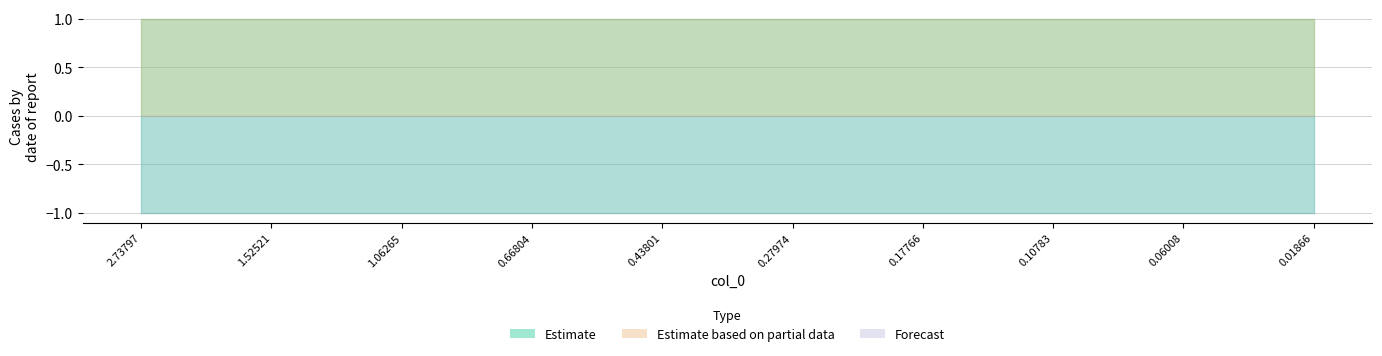

Reading right to left, transcribe all the data shown in this chart.

col_1: 0.01866=-1	0.06008=-1	0.10783=-1	0.17766=-1	0.27974=-1	0.43801=-1	0.66804=-1	1.06265=-1	1.52521=-1	2.73797=-1
col_2: 0.01866=1	0.06008=1	0.10783=1	0.17766=1	0.27974=1	0.43801=1	0.66804=1	1.06265=1	1.52521=1	2.73797=1